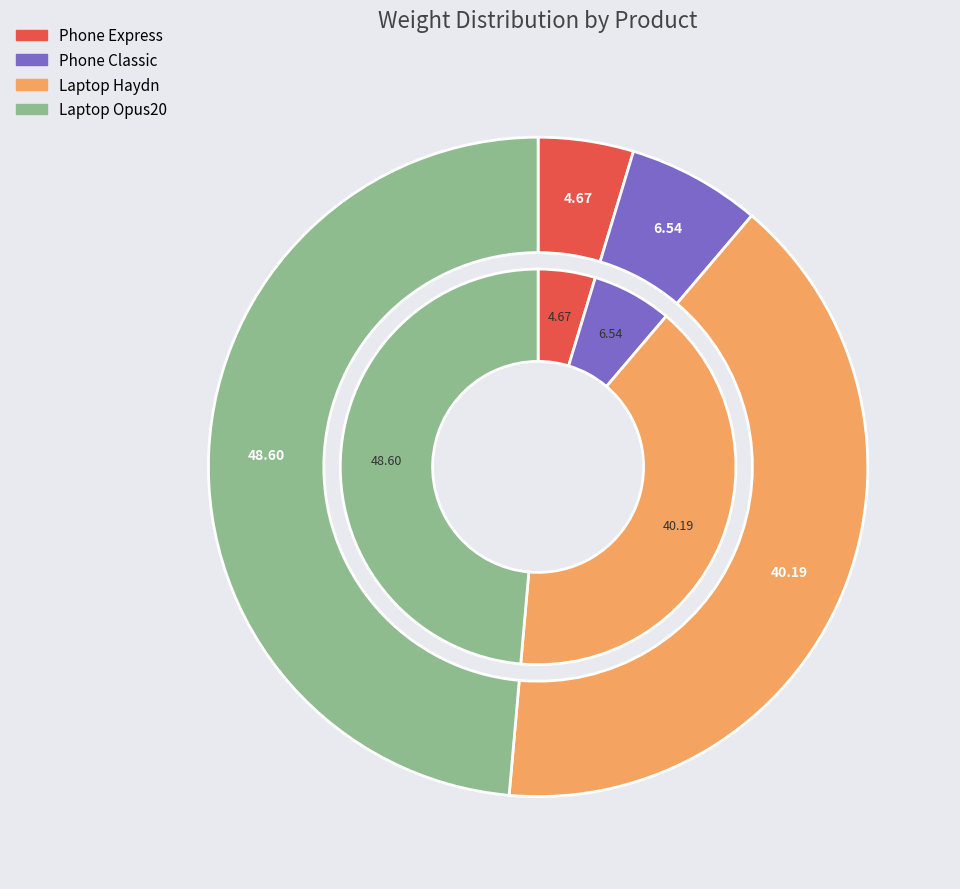

To the nearest percent, what percentage of the pie is Phone Classic?

7%